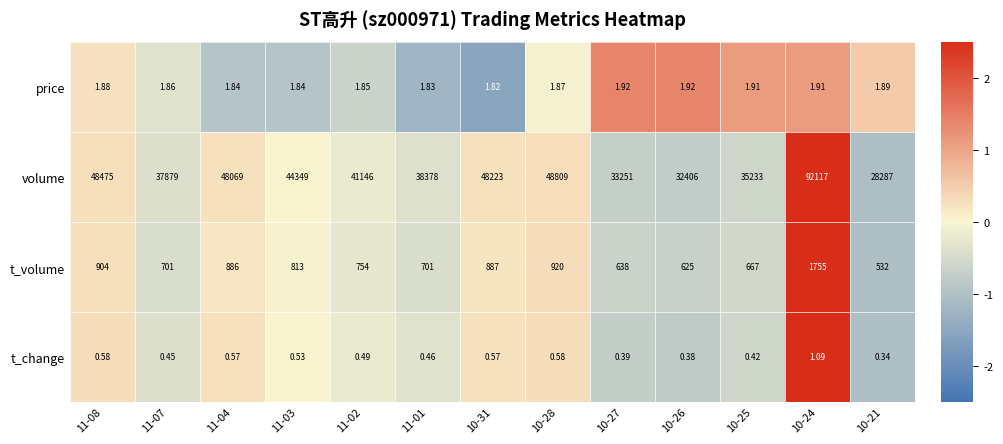

At which category is the sum across all series the highest?

10-24